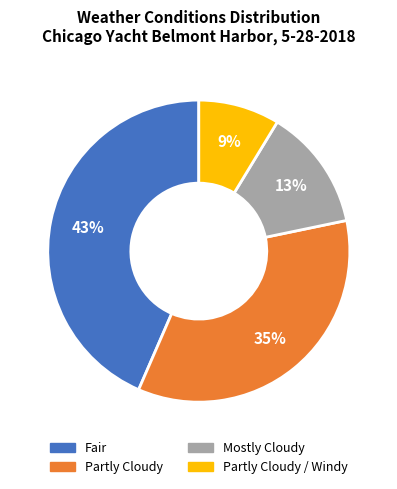

Do Fair and Partly Cloudy / Windy together represent more than half of the pie?

Yes